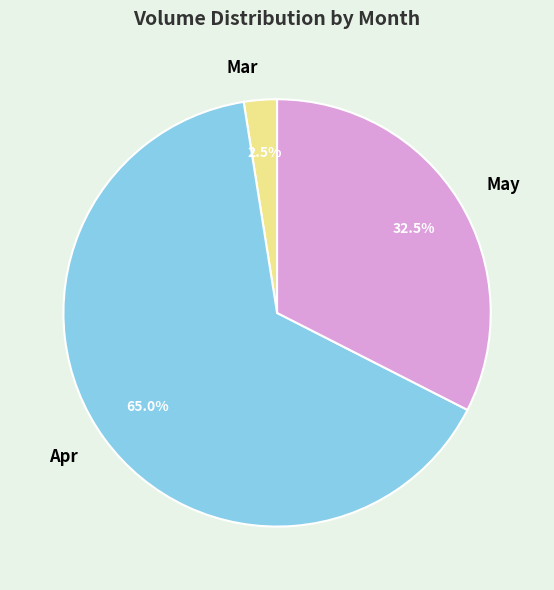

How many slices are in this pie chart?

3